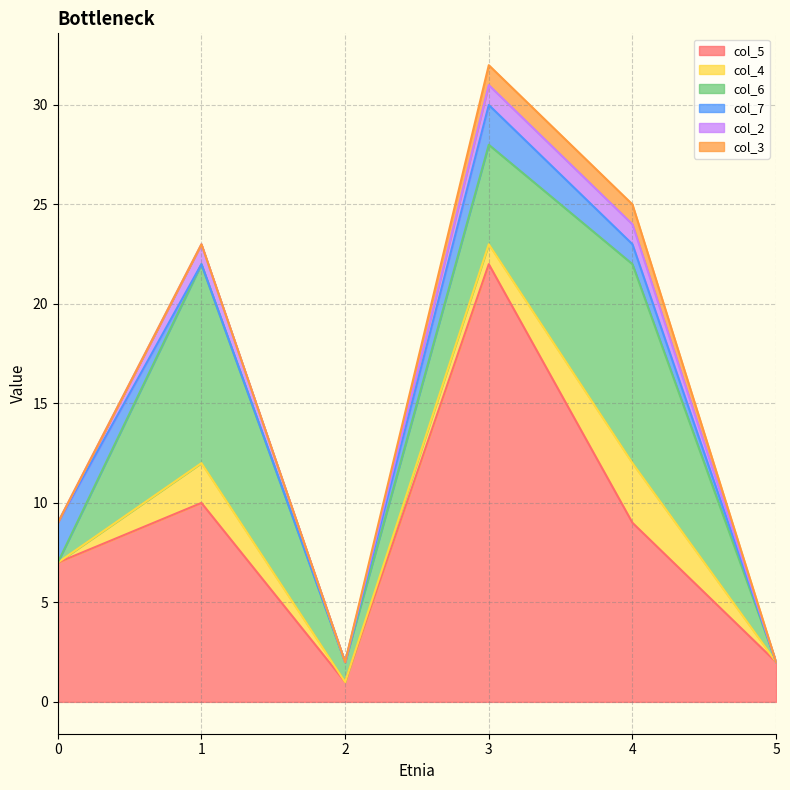

Between 0 and 3, which series saw the biggest shift?

col_5